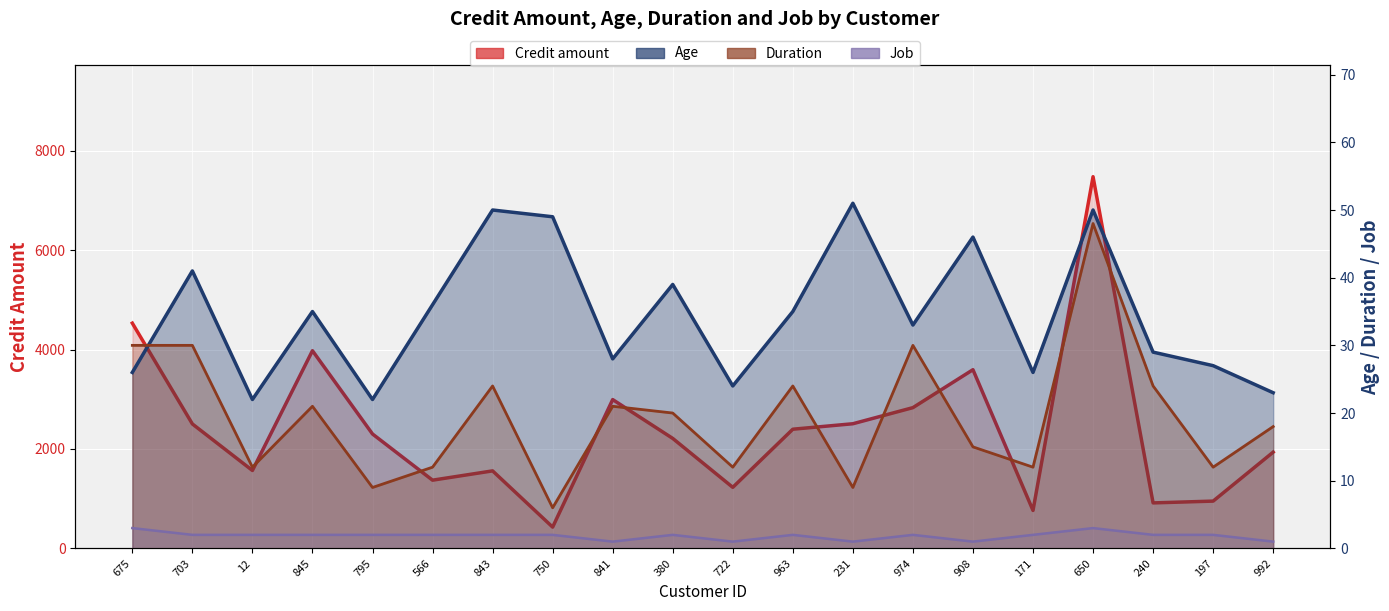

How many data points in Duration are less than 20?

10